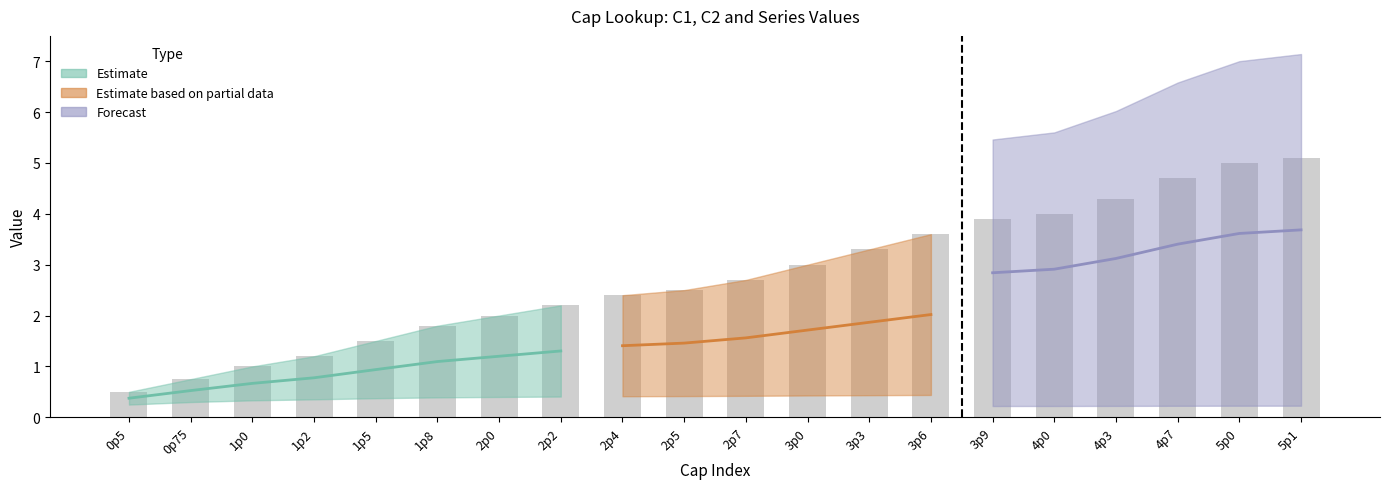

What value does the C2 series have at 2p2?

0.5